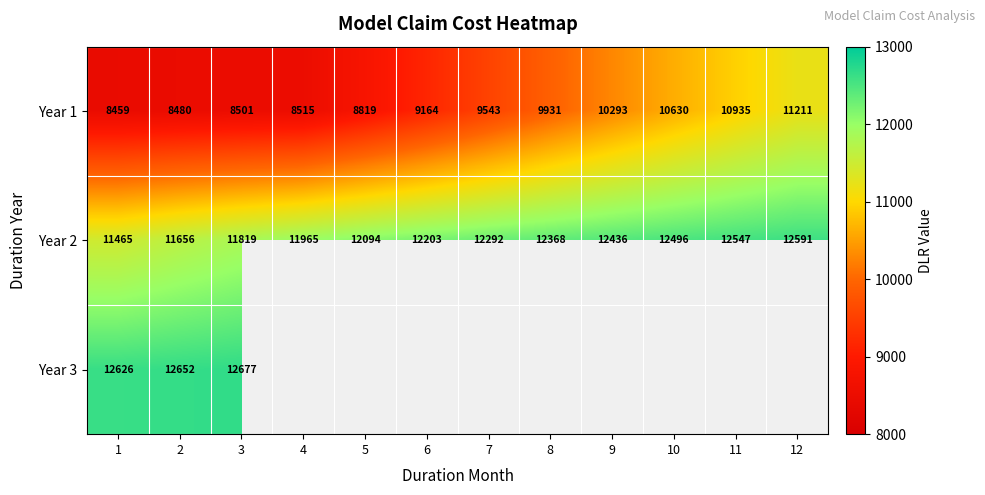

Count the number of data series in this chart.

3